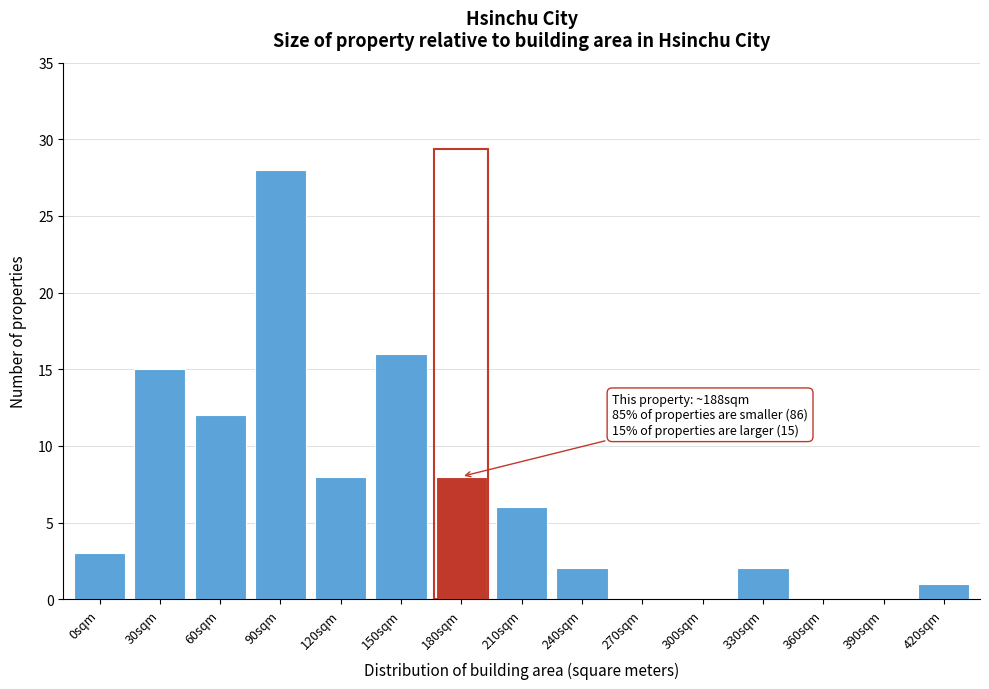

Reading left to right, what are all the values shown in this chart?

0sqm=3	30sqm=15	60sqm=12	90sqm=28	120sqm=8	150sqm=16	180sqm=8	210sqm=6	240sqm=2	270sqm=0	300sqm=0	330sqm=2	360sqm=0	390sqm=0	420sqm=1